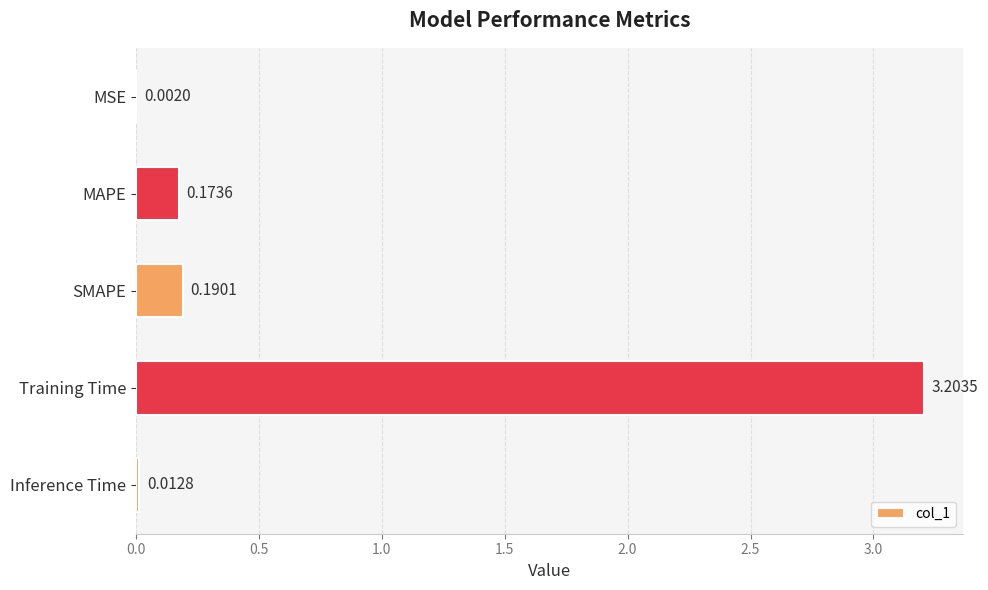

Are the bars horizontal?

Yes